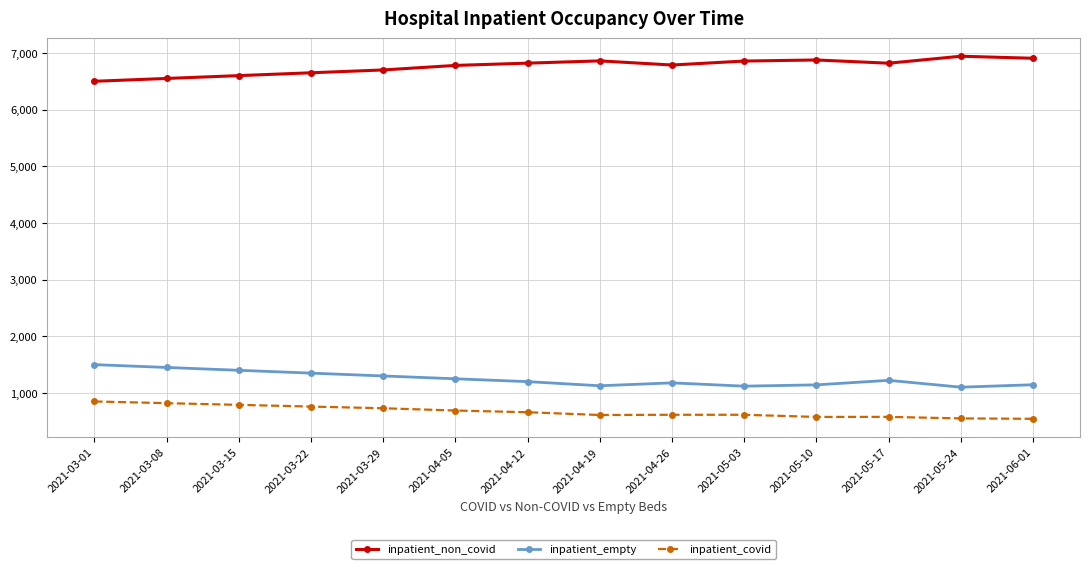

True or false: inpatient_empty has more than 0 interior local peaks.

True